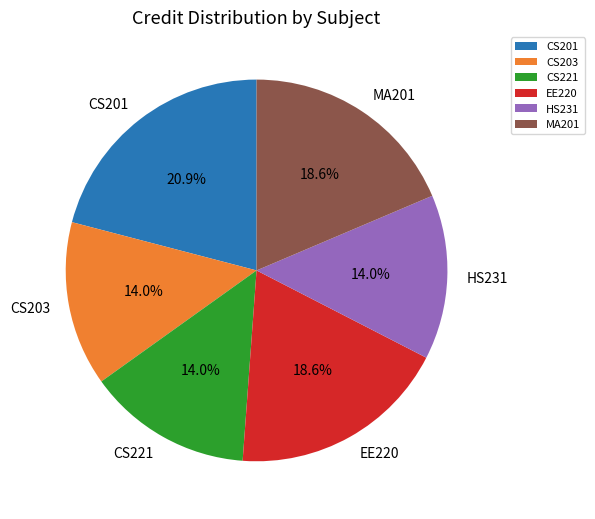

To the nearest percent, what portion does CS203 represent?

14%